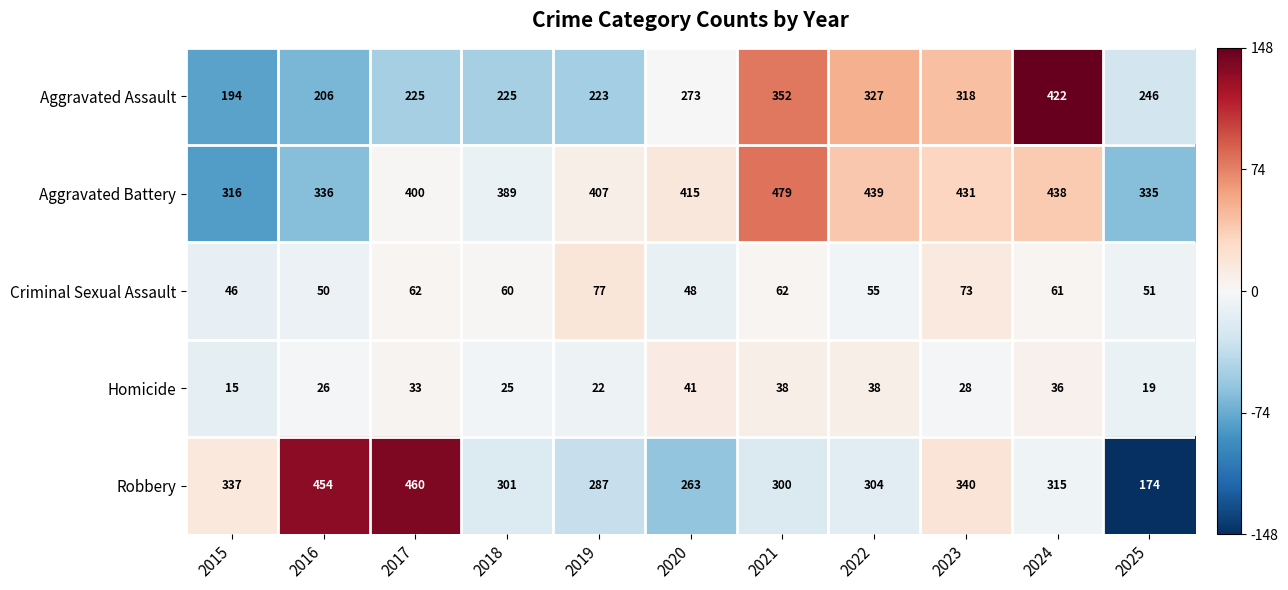

Which series has the largest total across all categories?

Aggravated Battery